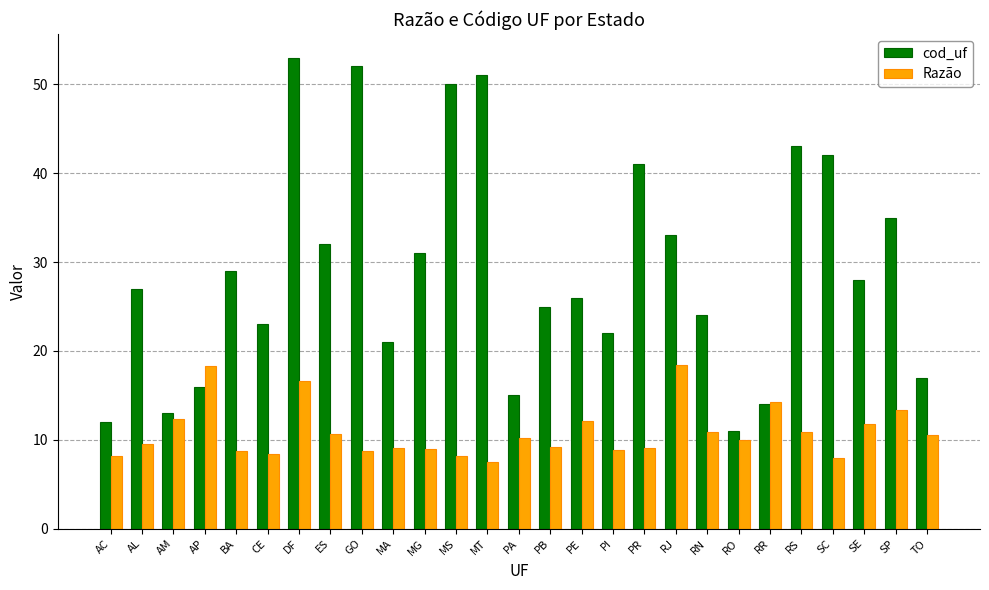

List the labels in order of cod_uf value, largest first.

DF, GO, MT, MS, RS, SC, PR, SP, RJ, ES, MG, BA, SE, AL, PE, PB, RN, CE, PI, MA, TO, AP, PA, RR, AM, AC, RO